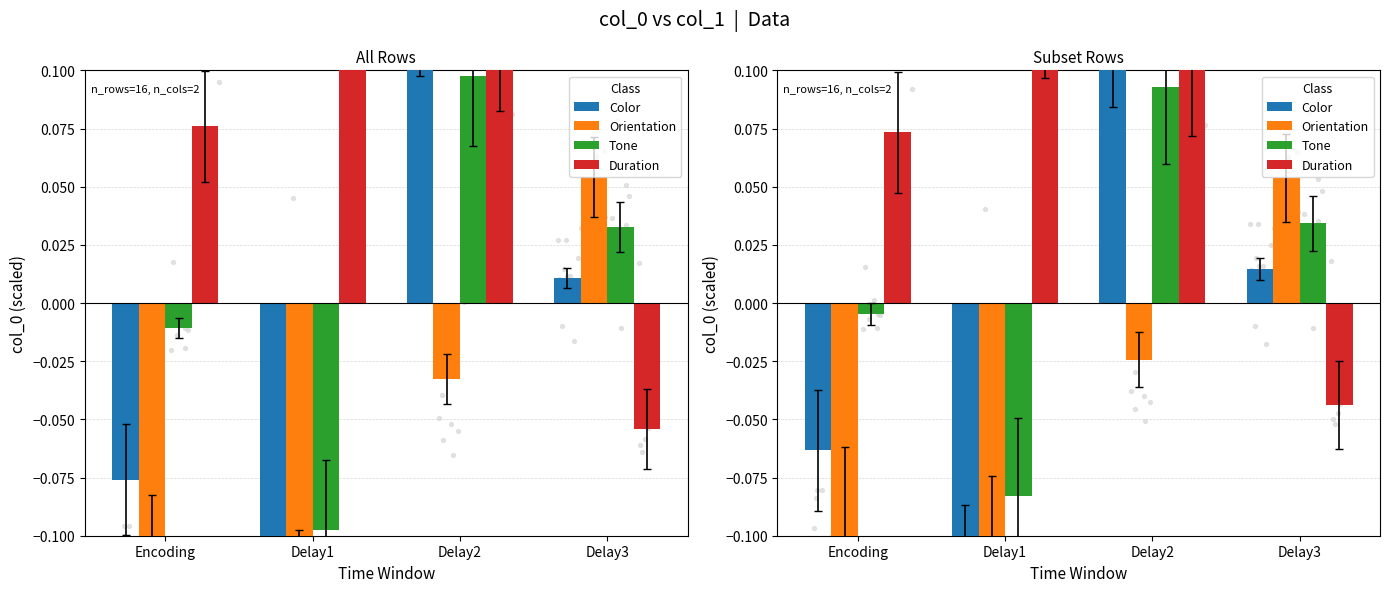

At which category is the sum across all series the highest?

Delay2